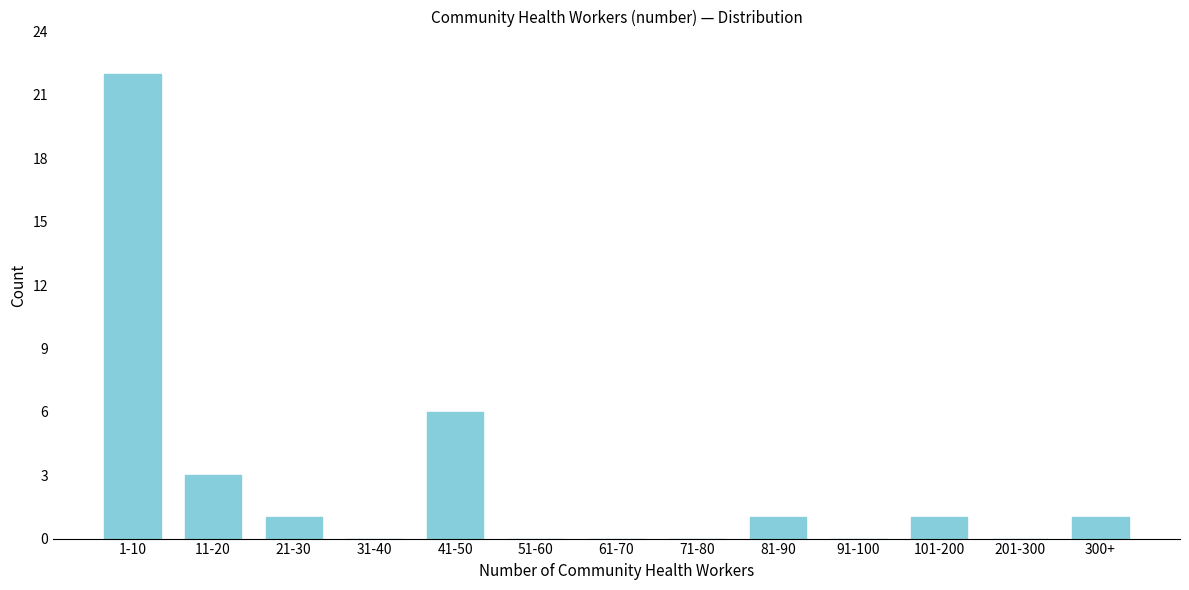

Reading right to left, transcribe all the data shown in this chart.

300+=1	201-300=0	101-200=1	91-100=0	81-90=1	71-80=0	61-70=0	51-60=0	41-50=6	31-40=0	21-30=1	11-20=3	1-10=22